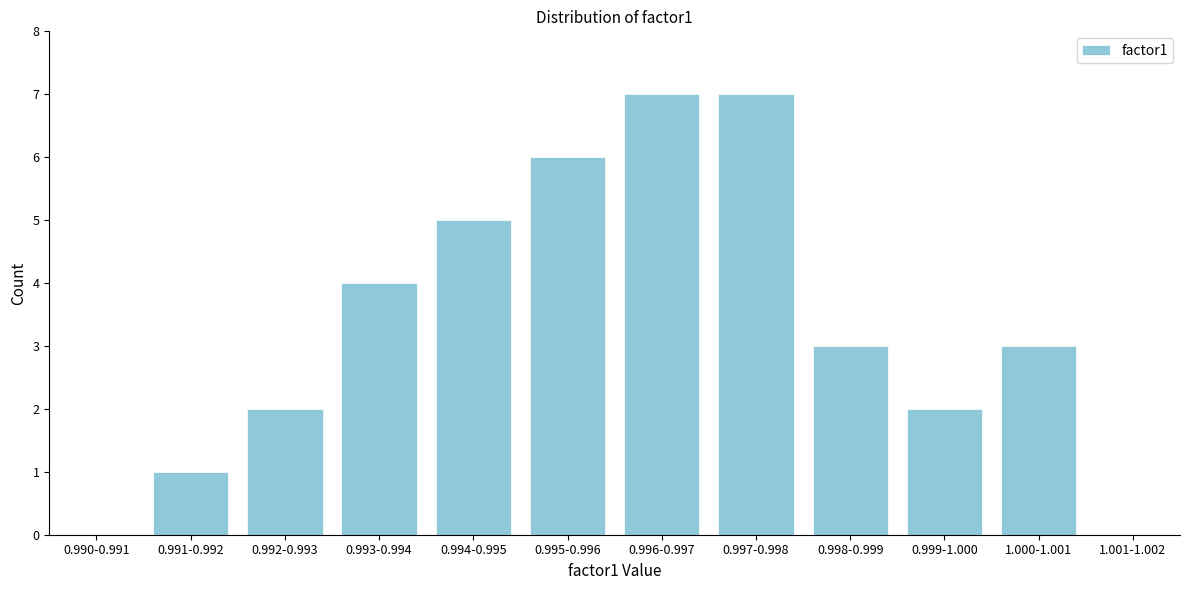

Reading left to right, extract all data points from this chart.

0.990-0.991=0	0.991-0.992=1	0.992-0.993=2	0.993-0.994=4	0.994-0.995=5	0.995-0.996=6	0.996-0.997=7	0.997-0.998=7	0.998-0.999=3	0.999-1.000=2	1.000-1.001=3	1.001-1.002=0